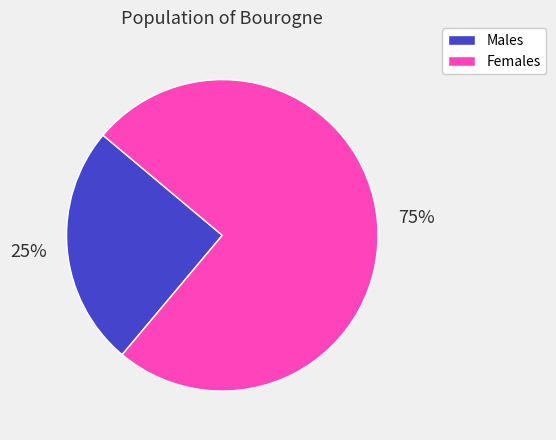

Count the number of slices in the pie.

2